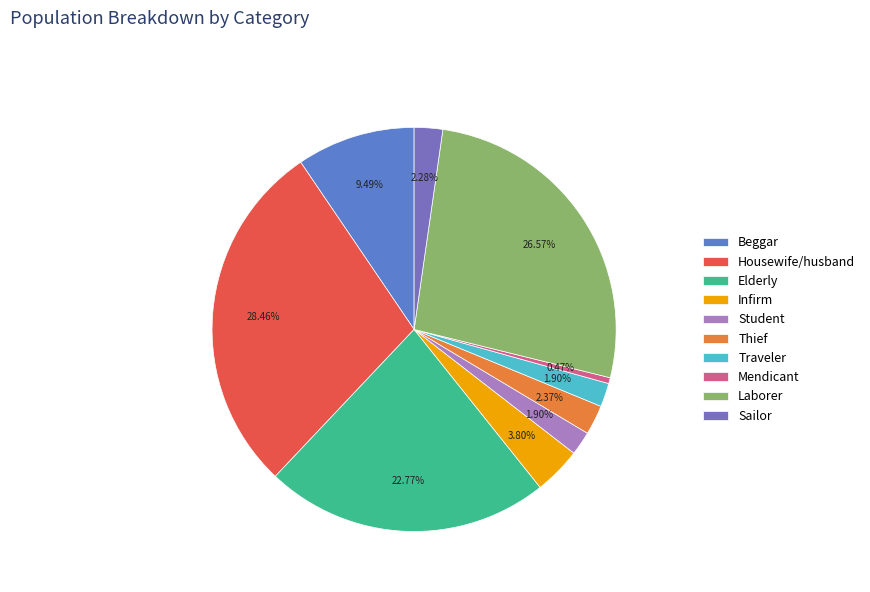

Is there any slice that represents more than half of the pie?

No